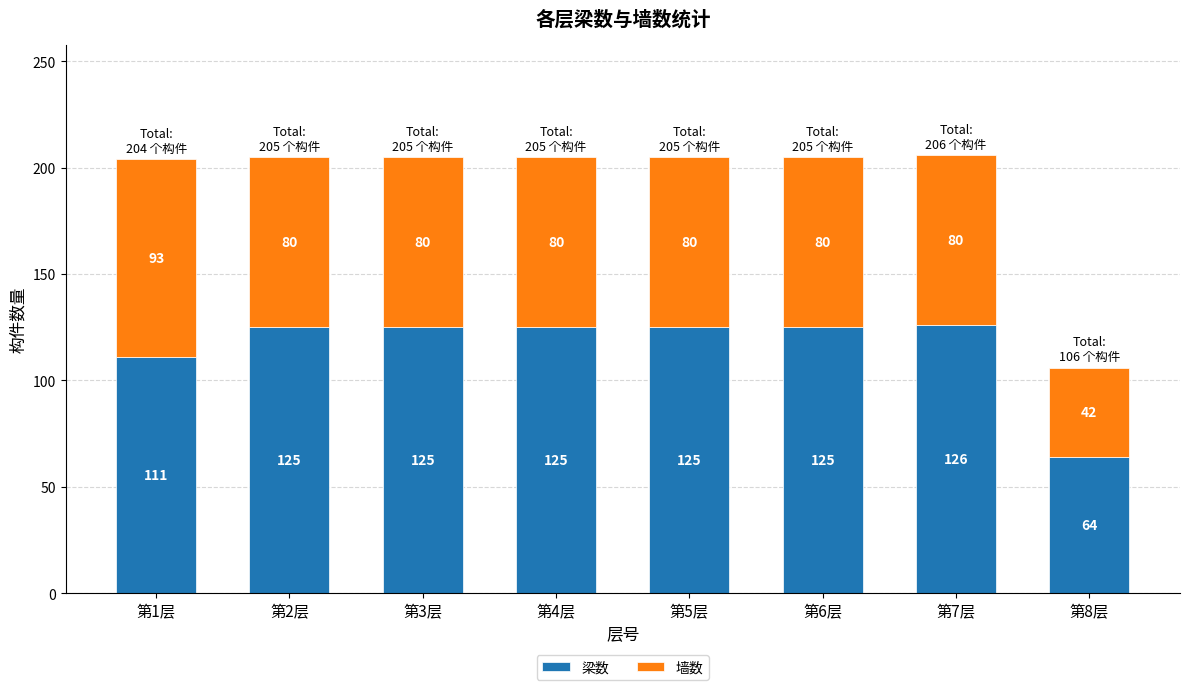

Reading right to left, list the values for the 梁数 series.

64	126	125	125	125	125	125	111